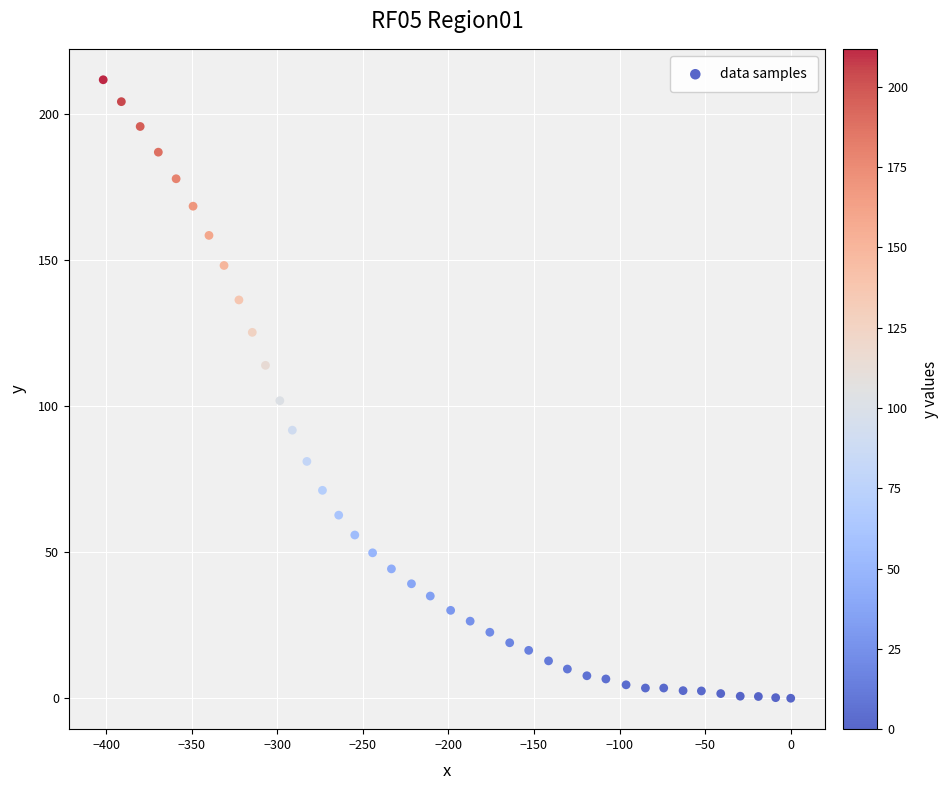

What Y value in the scatter plot is closest to 105?

101.9